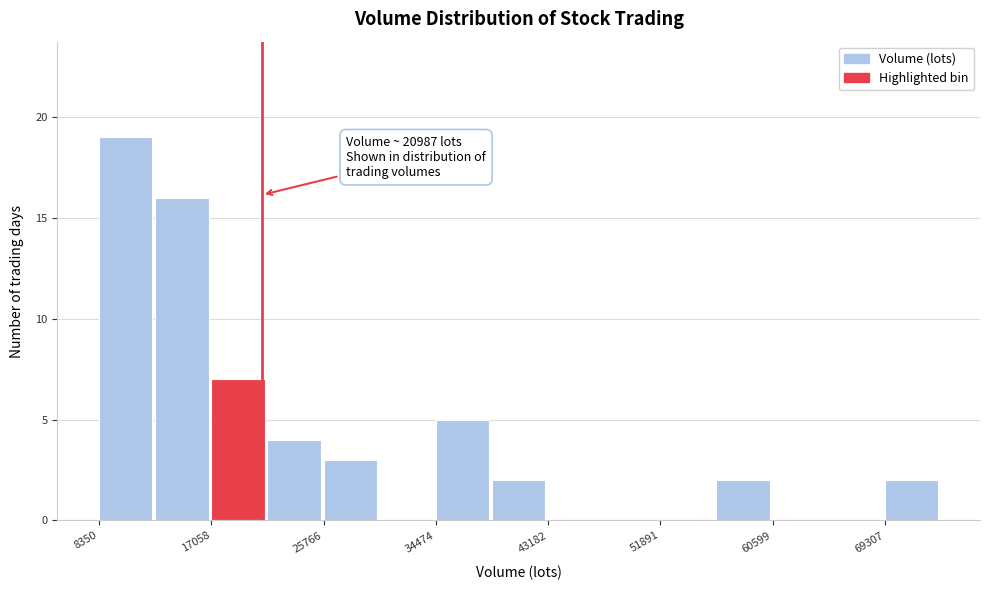

Which range on the x-axis has the tallest bar?

8000 to 13000